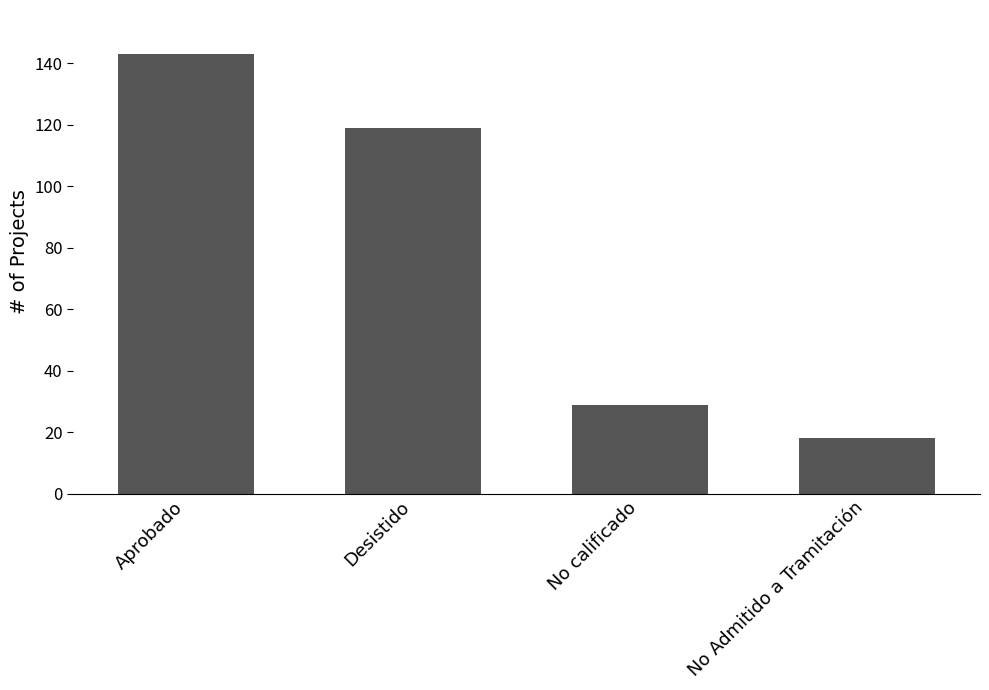

Approximately how many times larger is the value at Aprobado compared to Desistido?

1.2